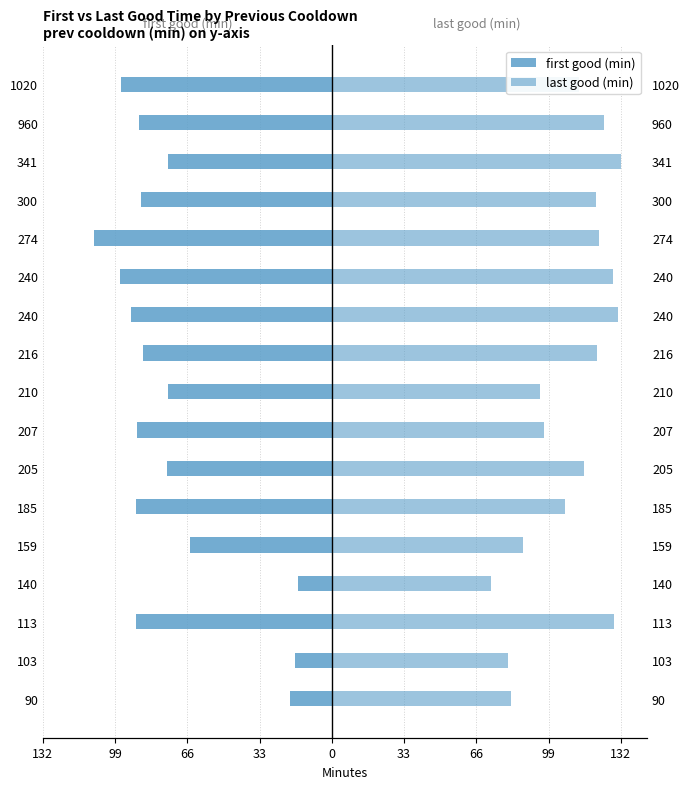

Which series has the largest total across all categories?

last good (min)